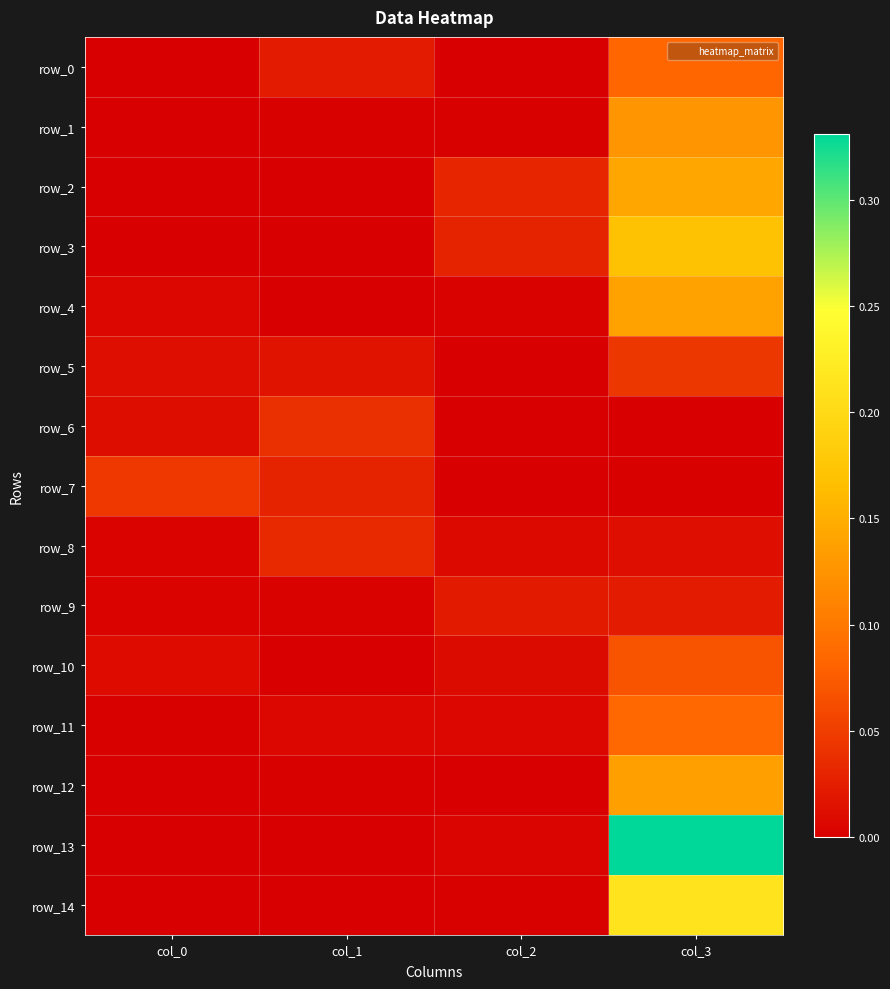

Reading left to right, transcribe all the data shown in this chart.

row_0: 0.0	0.0	0.0	0.1
row_1: 0.0	0.0	0.0	0.1
row_2: 0.0	0.0	0.0	0.1
row_3: 0.0	0.0	0.0	0.2
row_4: 0.0	0.0	0.0	0.1
row_5: 0.0	0.0	0.0	0.0
row_6: 0.0	0.0	0.0	0.0
row_7: 0.0	0.0	0.0	0.0
row_8: 0.0	0.0	0.0	0.0
row_9: 0.0	0.0	0.0	0.0
row_10: 0.0	0.0	0.0	0.1
row_11: 0.0	0.0	0.0	0.1
row_12: 0.0	0.0	0.0	0.1
row_13: 0.0	0.0	0.0	0.3
row_14: 0.0	0.0	0.0	0.2